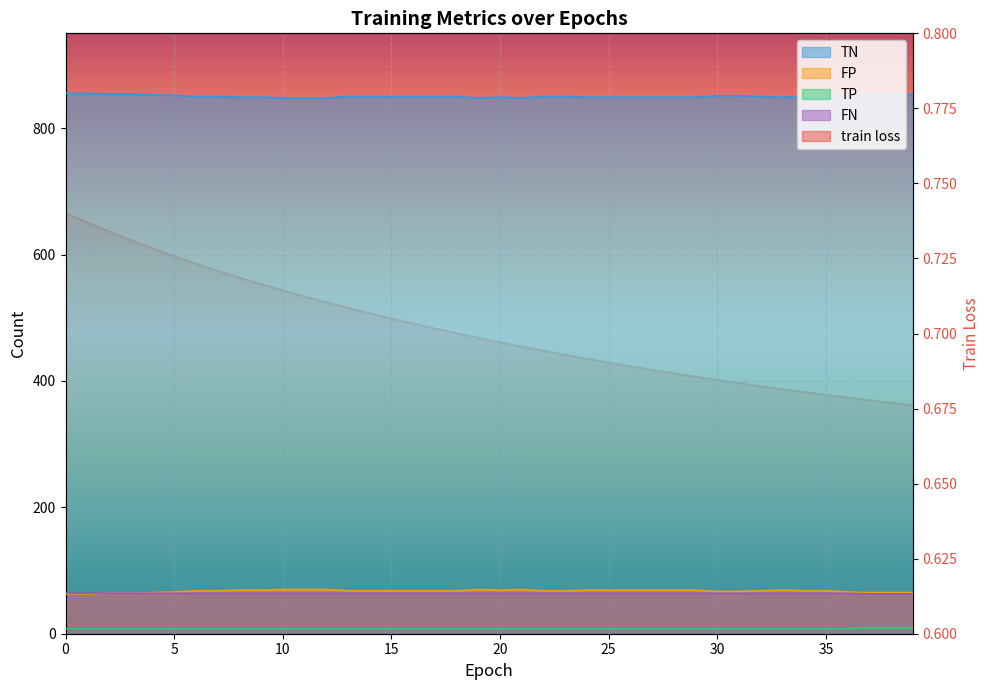

Between 34 and 13, which is larger?

13